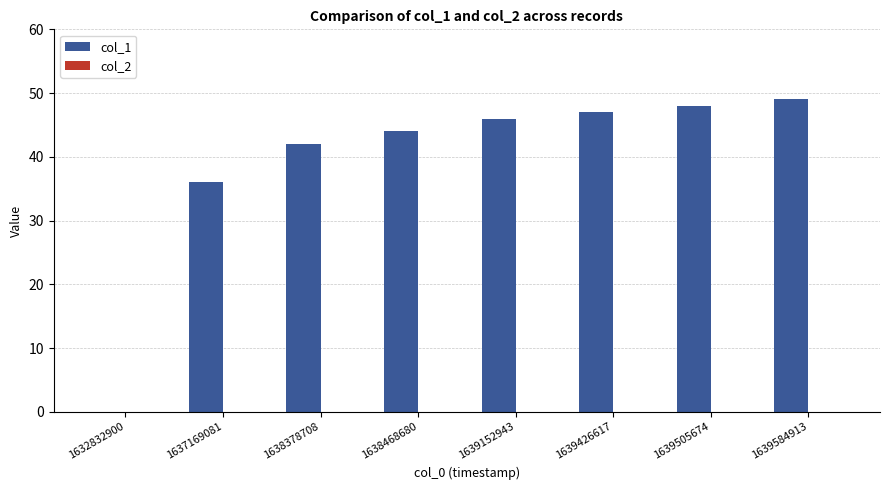

Where is the data nearest to the value 24?

1637169081